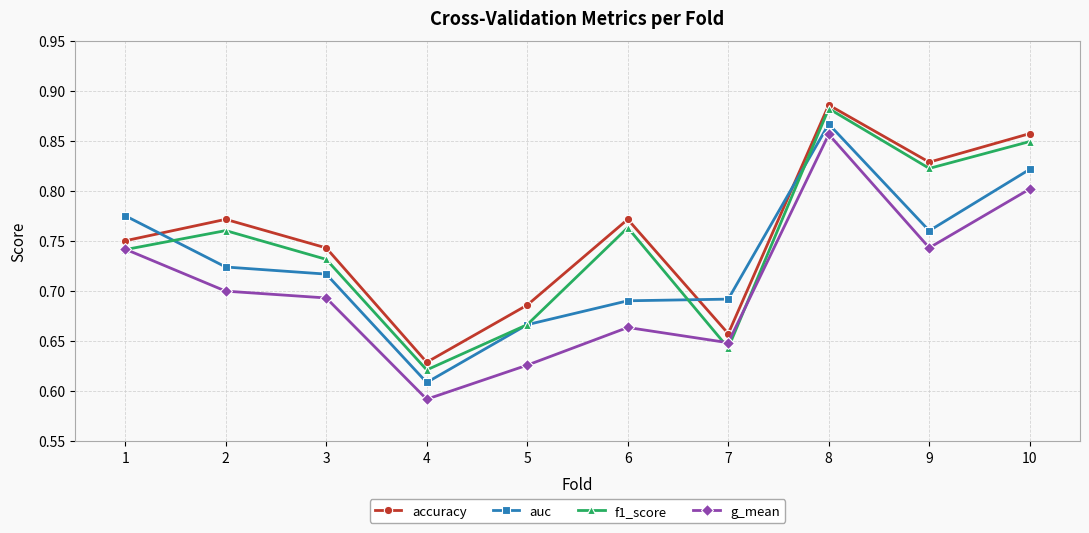

Is it true that g_mean equals 1.2 at 6?

False